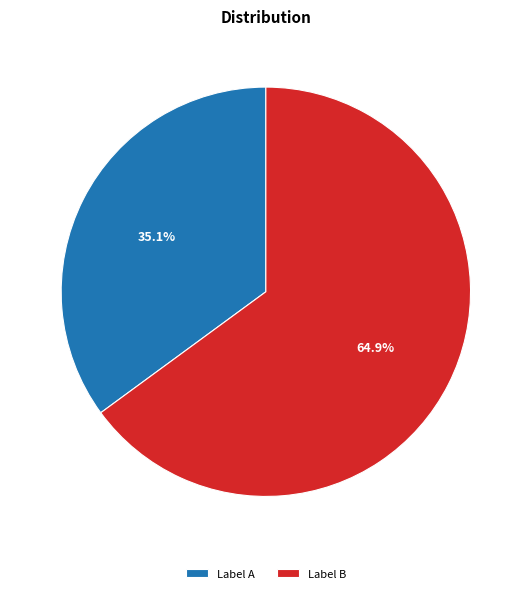

Approximately how many times larger is the value at Label A compared to Label B?

0.5